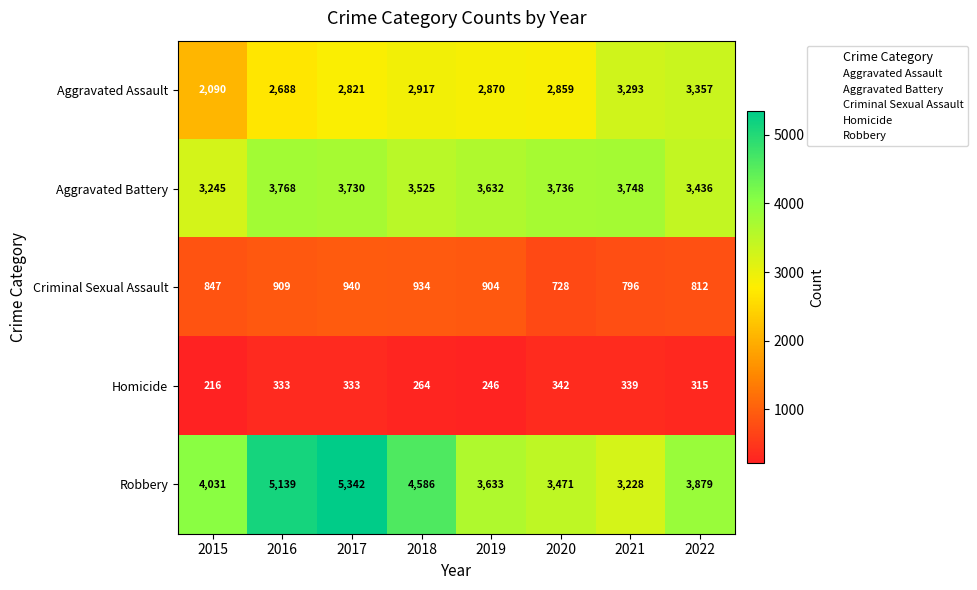

Rank the categories by Aggravated Battery value from highest to lowest.

2016, 2021, 2020, 2017, 2019, 2018, 2022, 2015